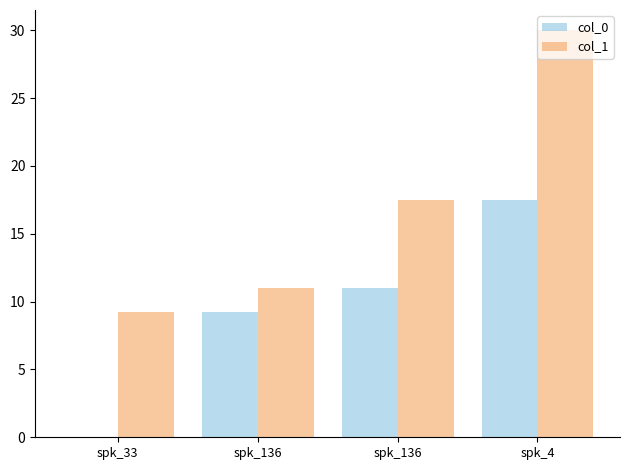

What are all the series names shown in the legend?

col_0, col_1